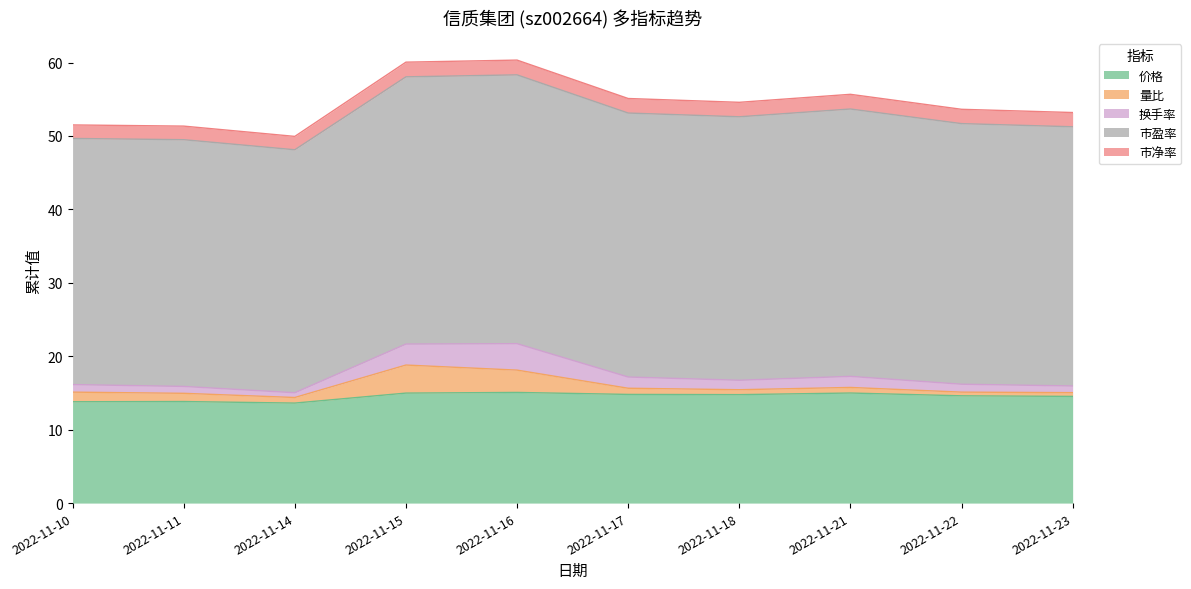

Count the number of data series in this chart.

5